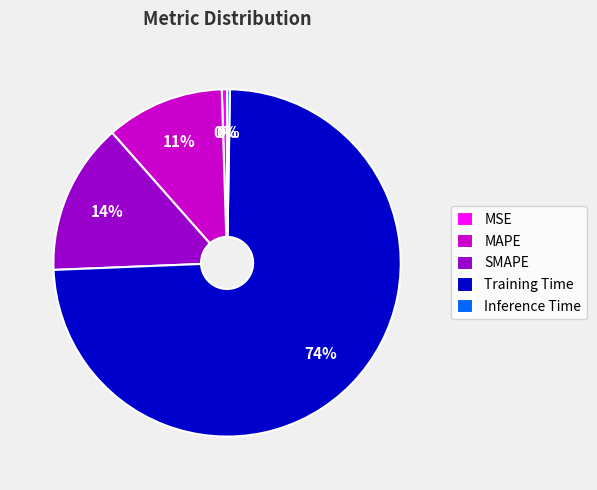

Is it true that MSE is 12% of the pie?

False